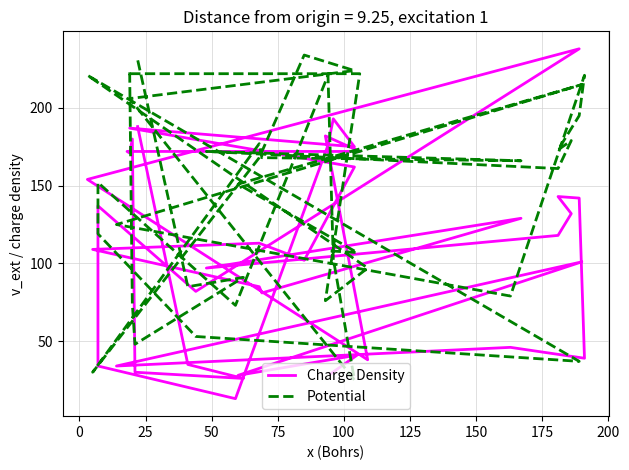

Where is Potential nearest to the value 129?

100